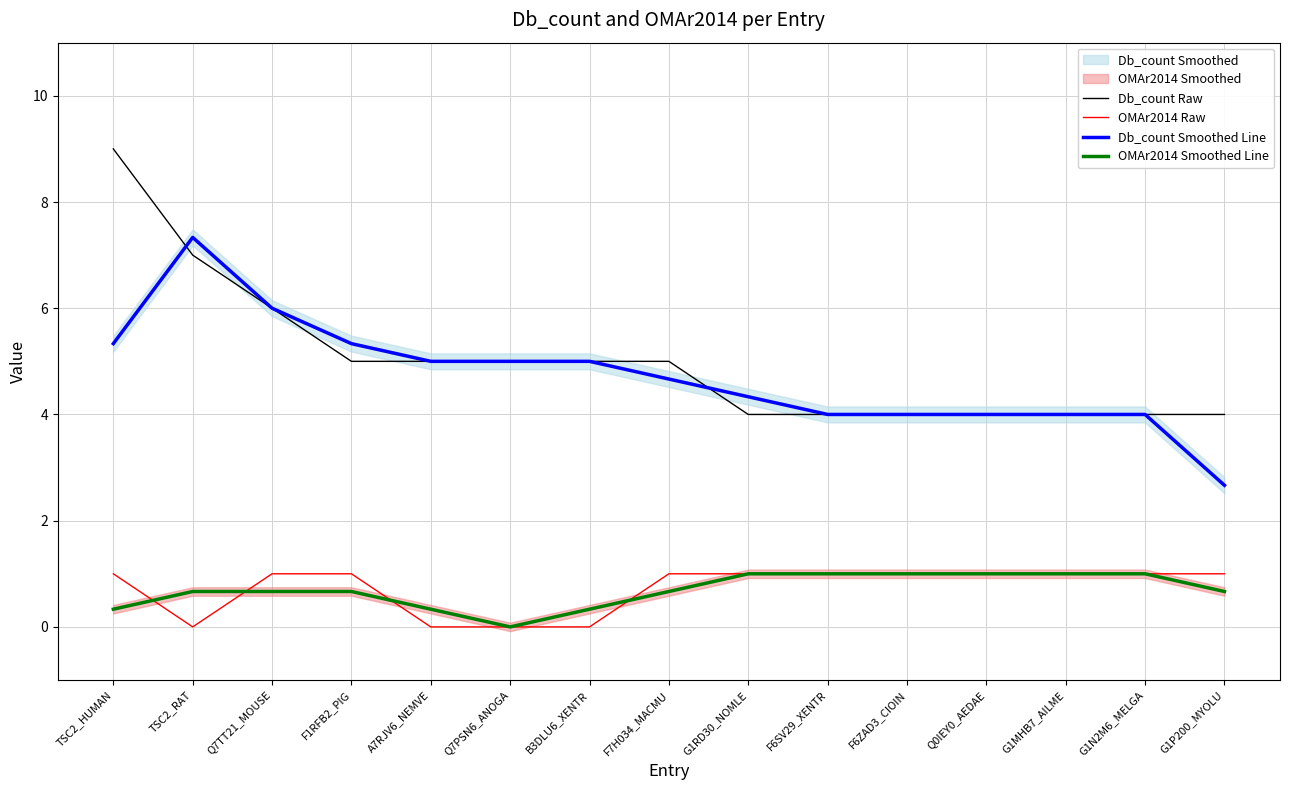

Which series changed the most between TSC2_RAT and B3DLU6_XENTR?

Db_count Smoothed Line